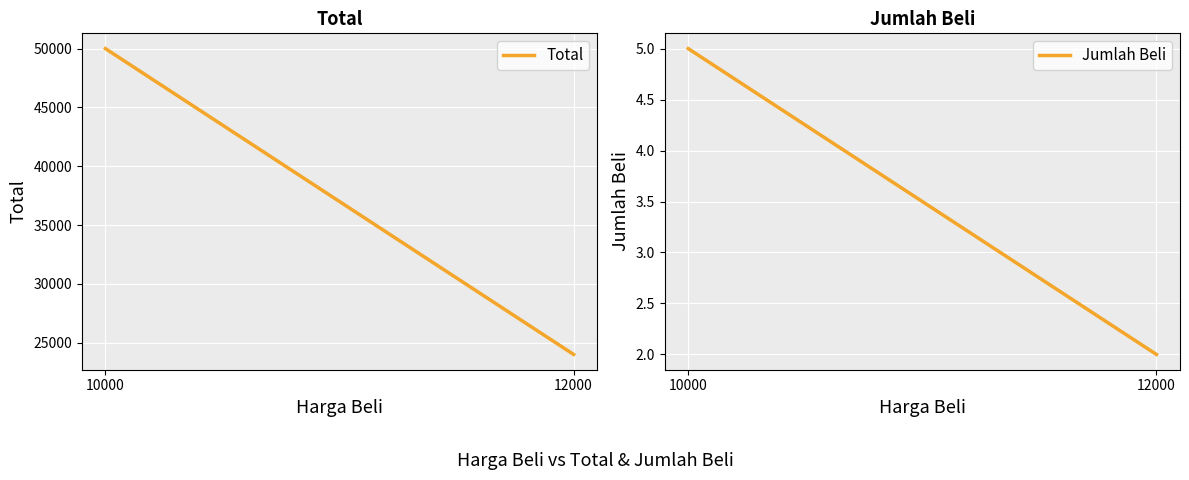

What is the difference between the Jumlah Beli values at 12000 and 10000?

3